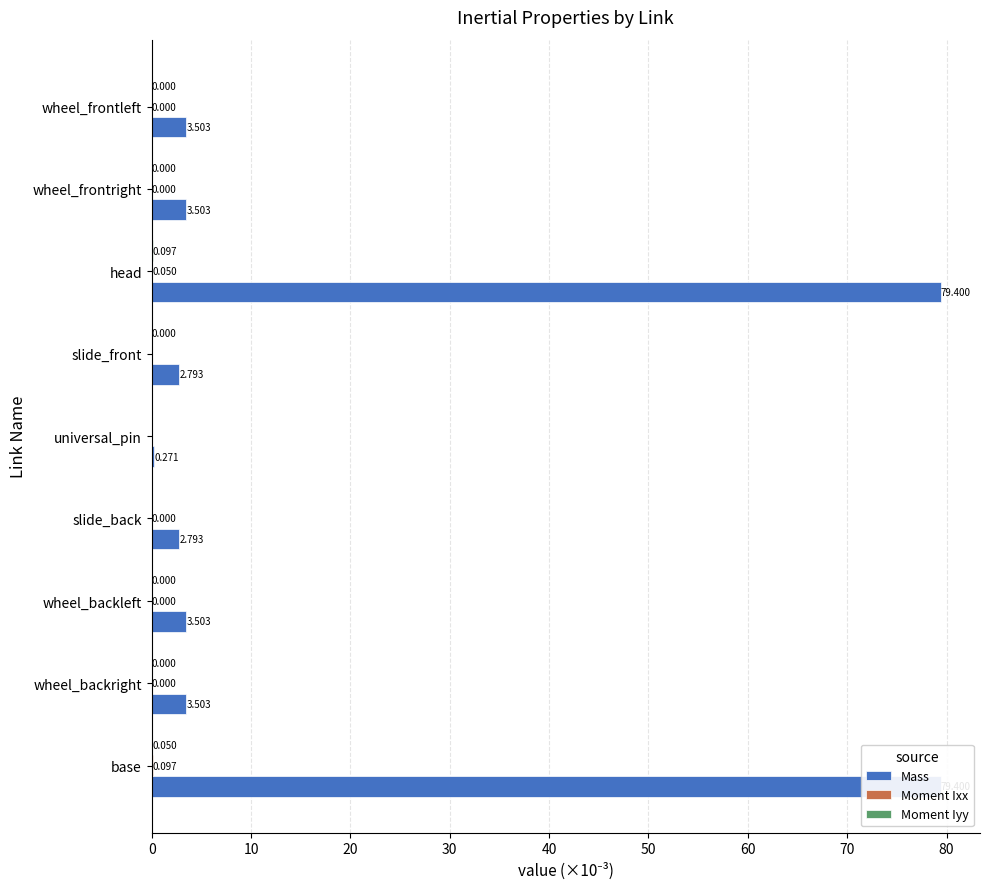

Reading left to right, transcribe all the data shown in this chart.

Mass: 79.4	3.5	3.5	2.8	0.3	2.8	79.4	3.5	3.5
Moment Ixx: 0.1	0.0	0.0	0.0	0.0	0.0	0.1	0.0	0.0
Moment Iyy: 0.1	0.0	0.0	0.0	0.0	0.0	0.1	0.0	0.0